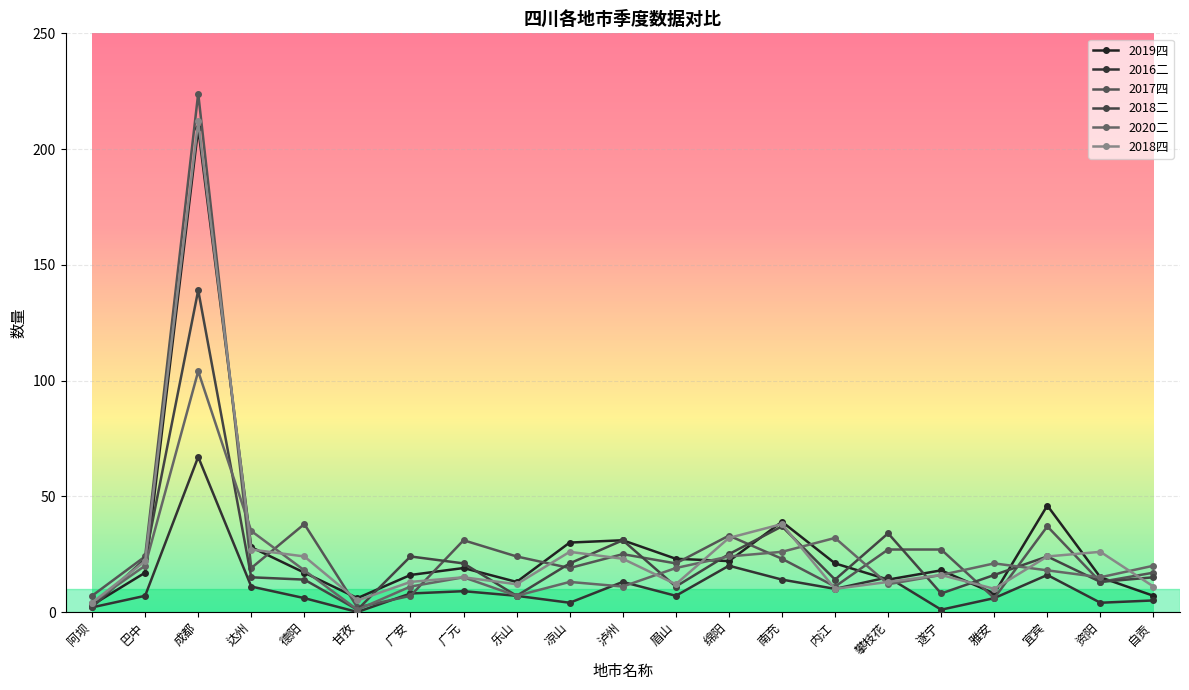

Count the number of data series in this chart.

6